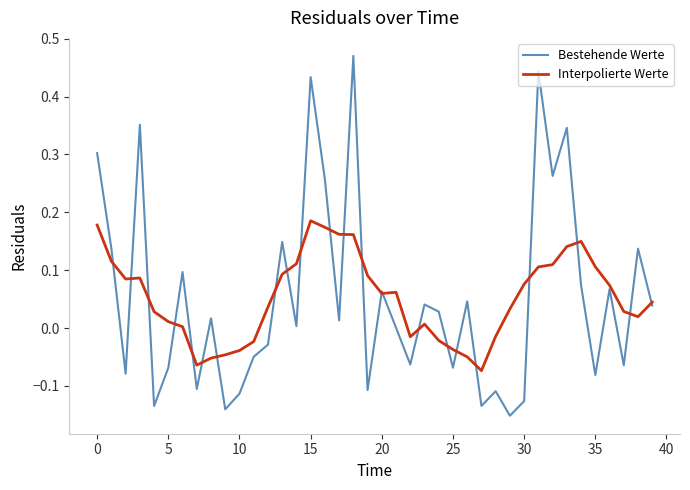

Rank the series by their maximum value, from highest to lowest.

Bestehende Werte, Interpolierte Werte